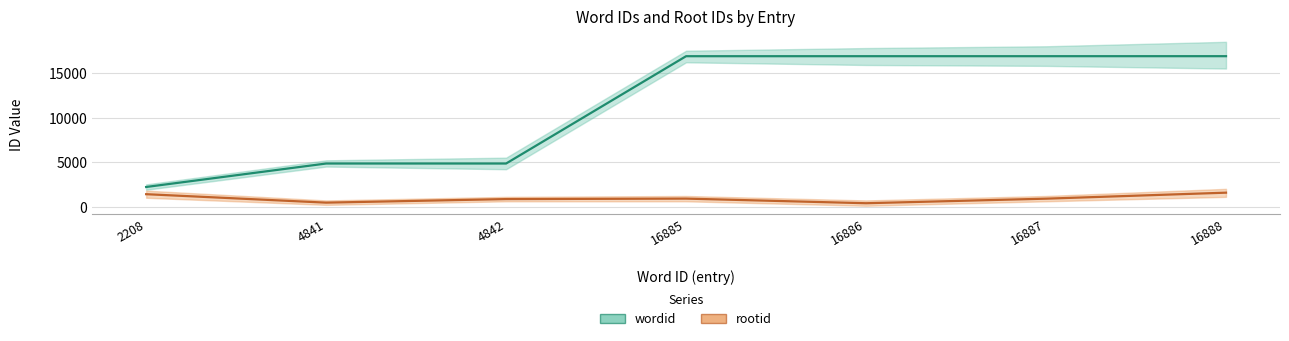

At which category is the sum across all series the highest?

16888